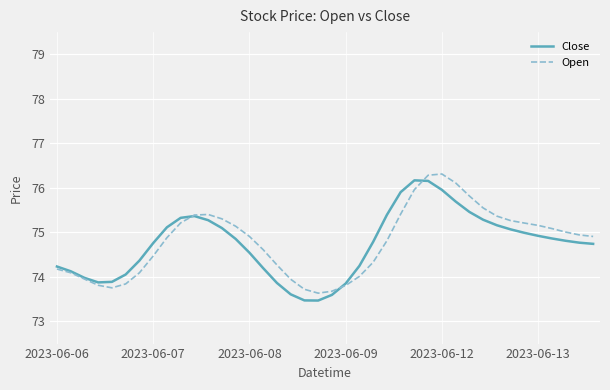

True or false: Close and Open cross at least once.

True